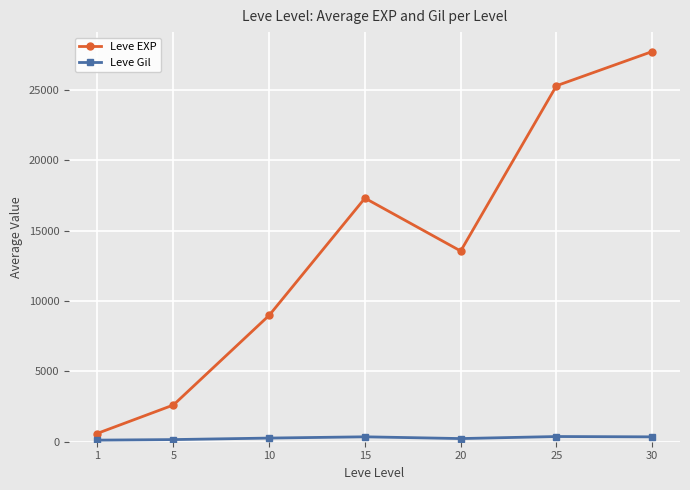

What is the lowest value of the Leve EXP series?

577